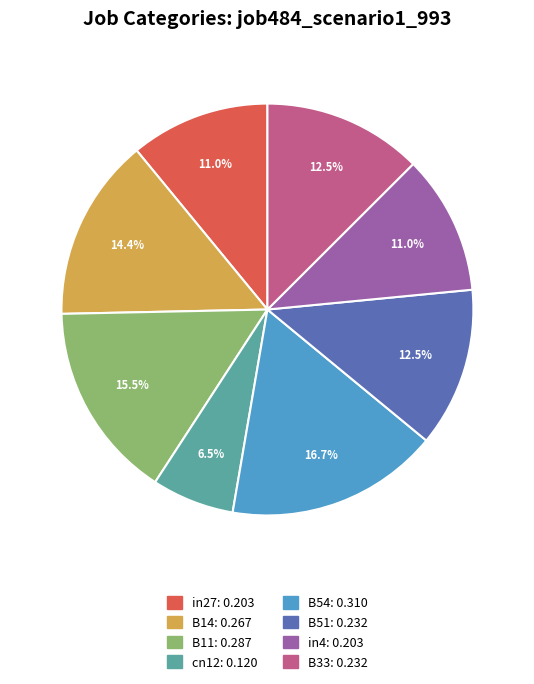

Combined, do in4 and B54 account for over 50%?

No